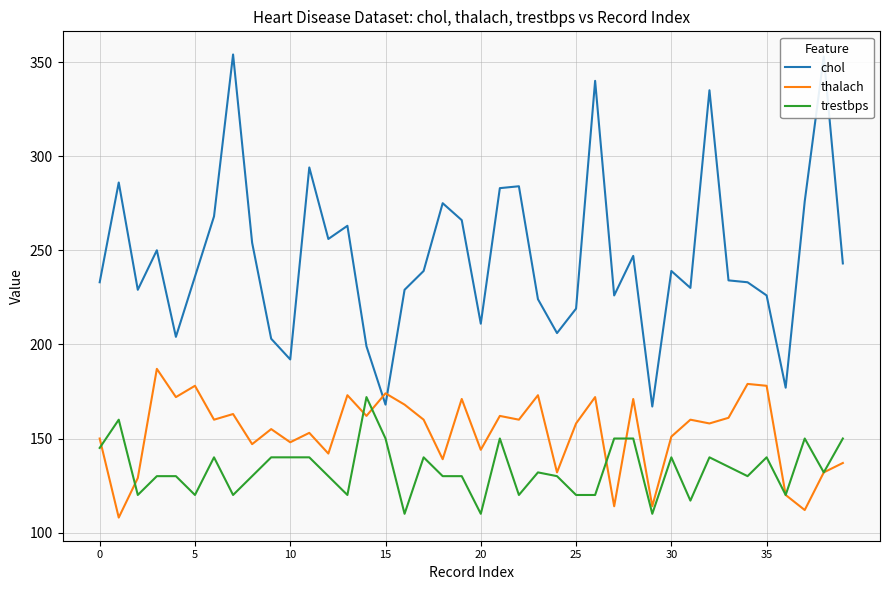

List the series in order of their overall mean, lowest first.

trestbps, thalach, chol